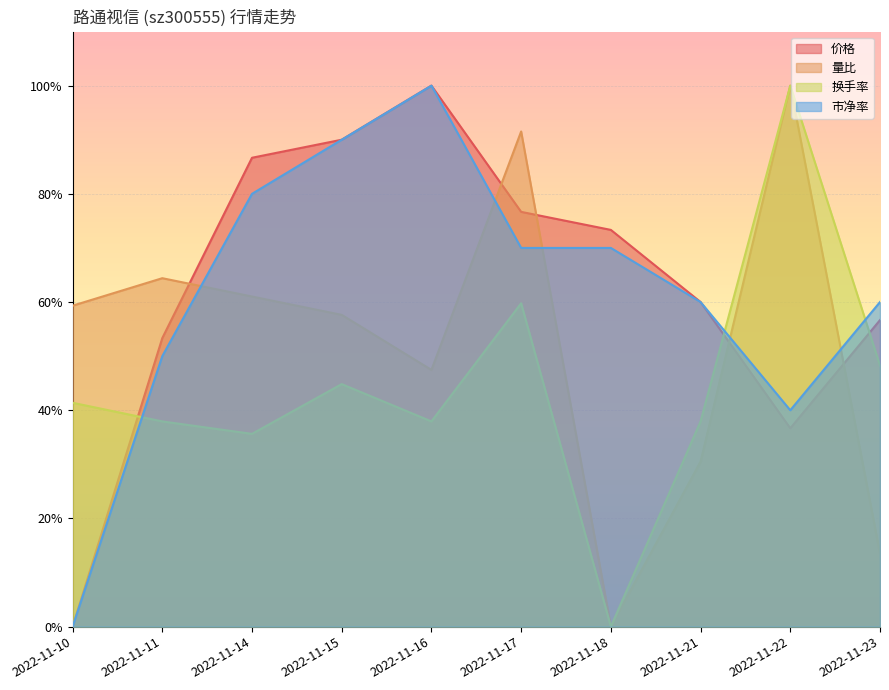

Does the chart display data point markers on the line(s)?

No